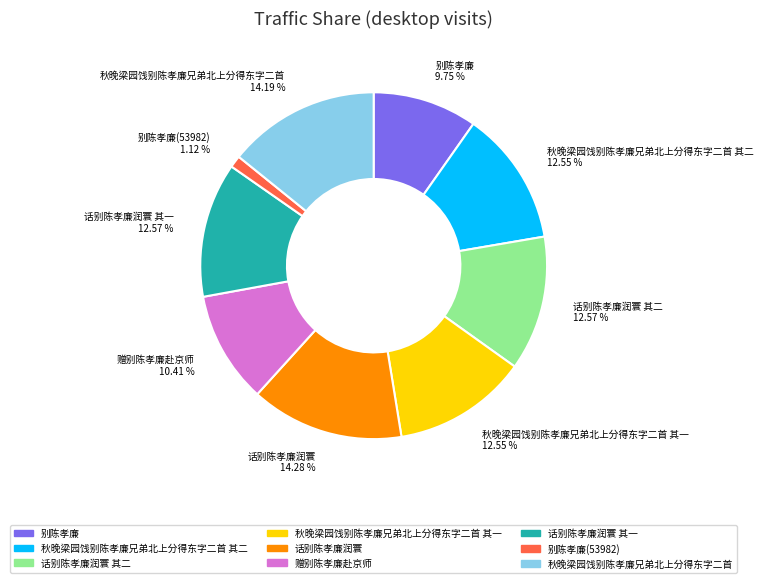

Which slice is the smallest?

别陈孝廉(53982)